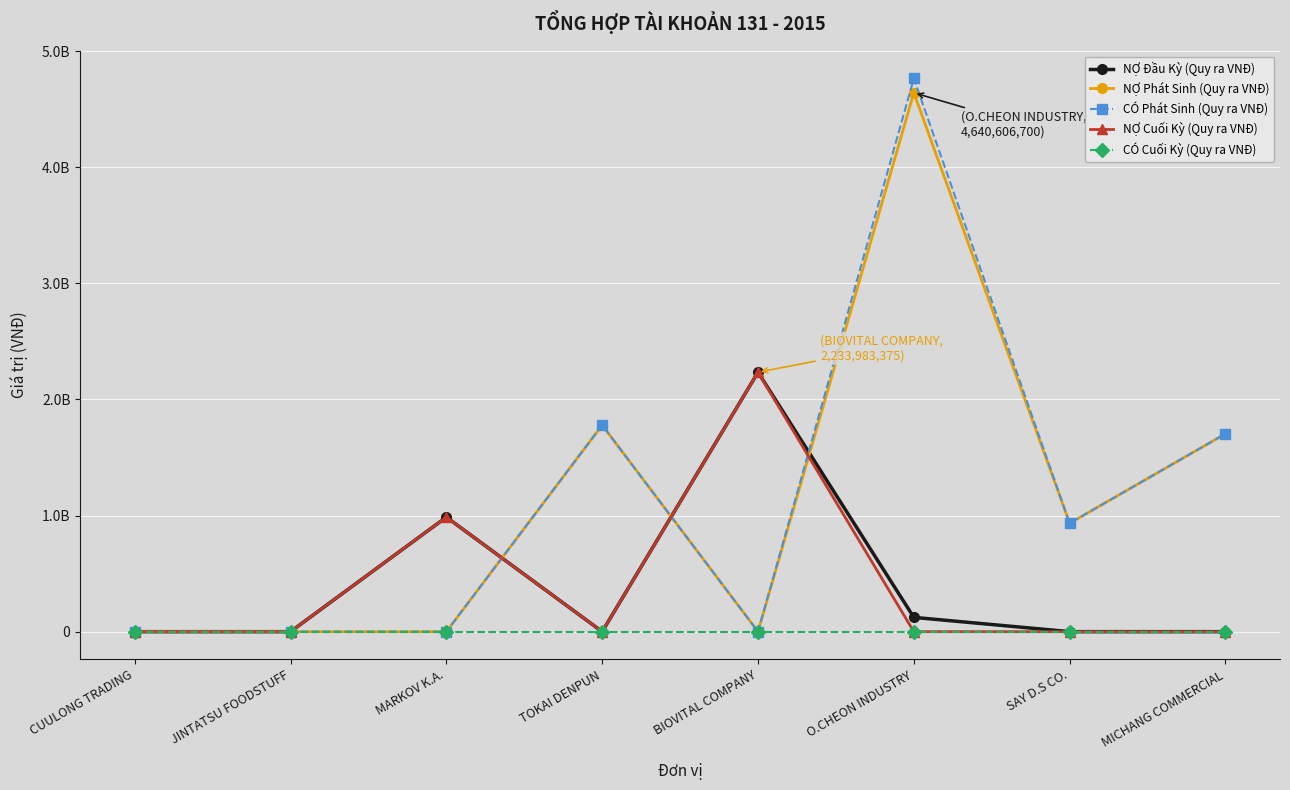

Does the chart have visible grid lines?

Yes